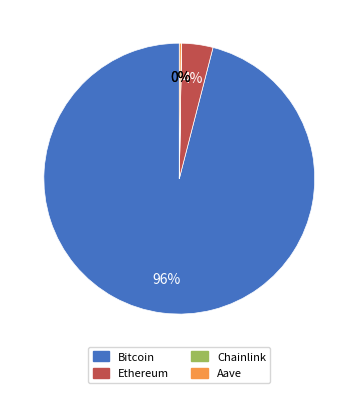

What is the majority slice?

Bitcoin